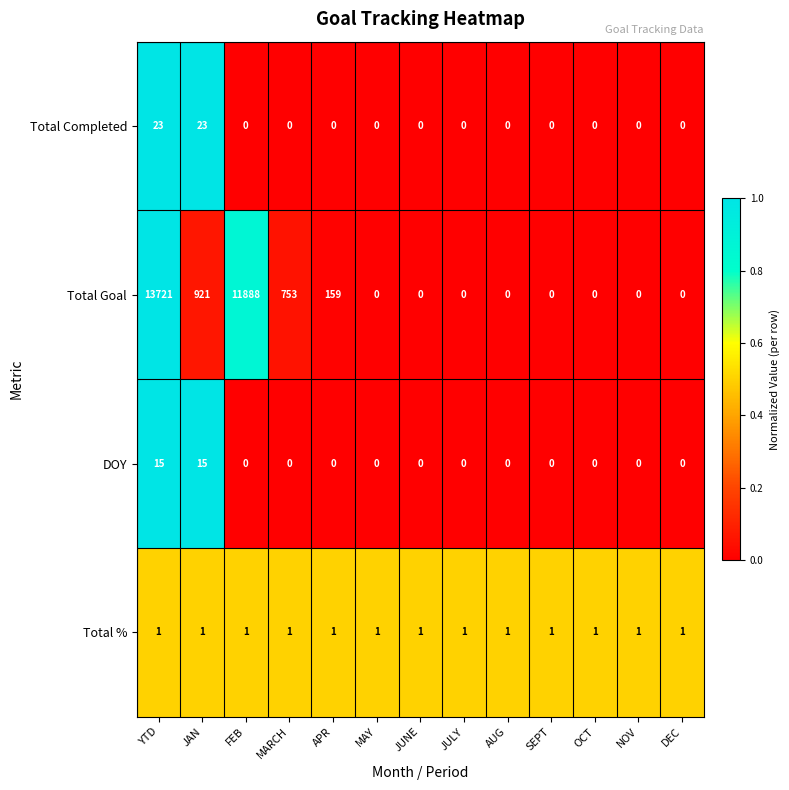

Which series has the widest spread of values?

Total Goal